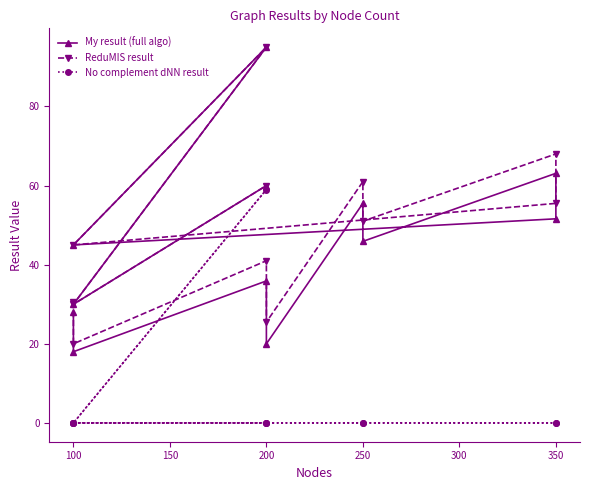

What is the maximum value shown in the chart?

95.0